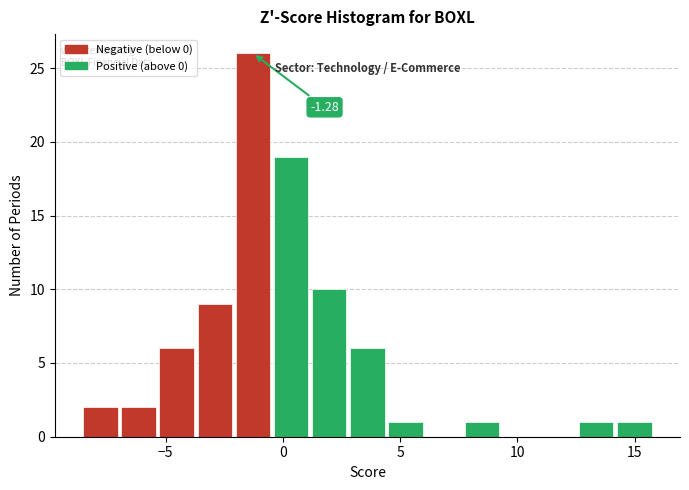

Read against the x-axis, roughly where is the centre of the tallest bar?

-1.5